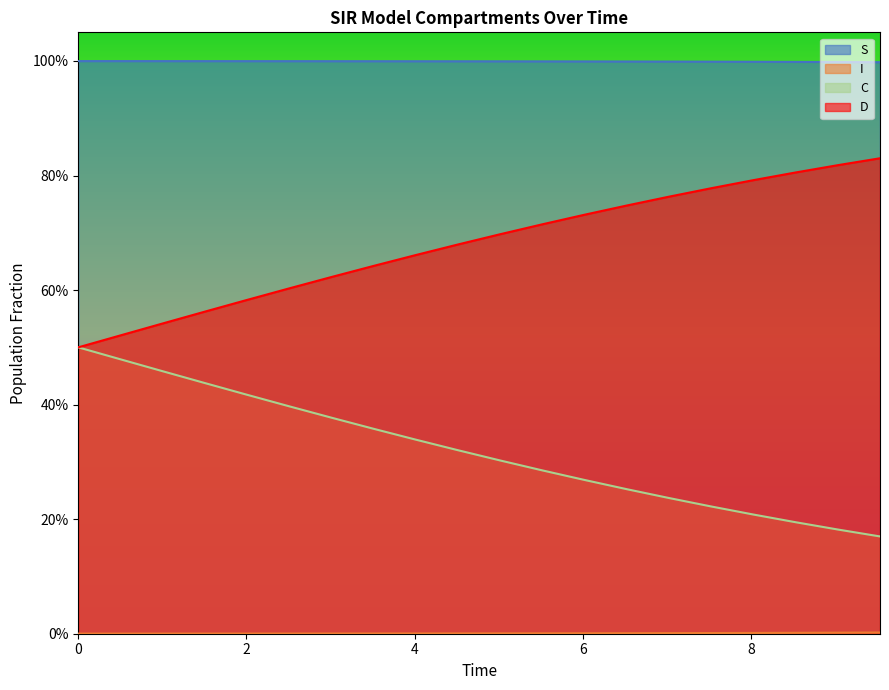

What are all the series names shown in the legend?

S, I, C, D